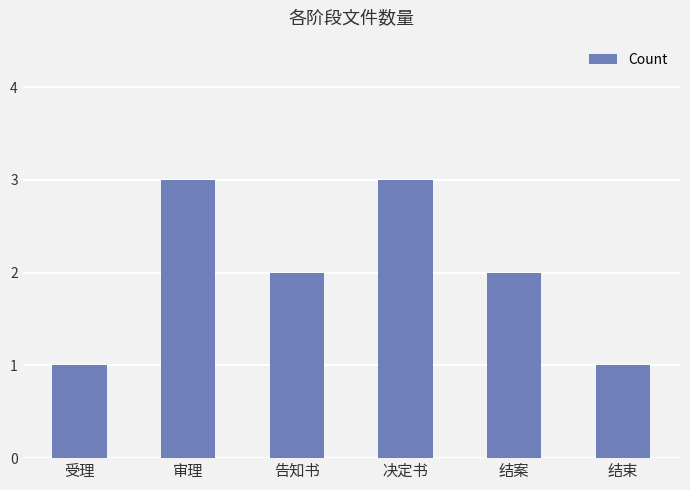

What is the sum of the values at 结案 and 告知书?

4